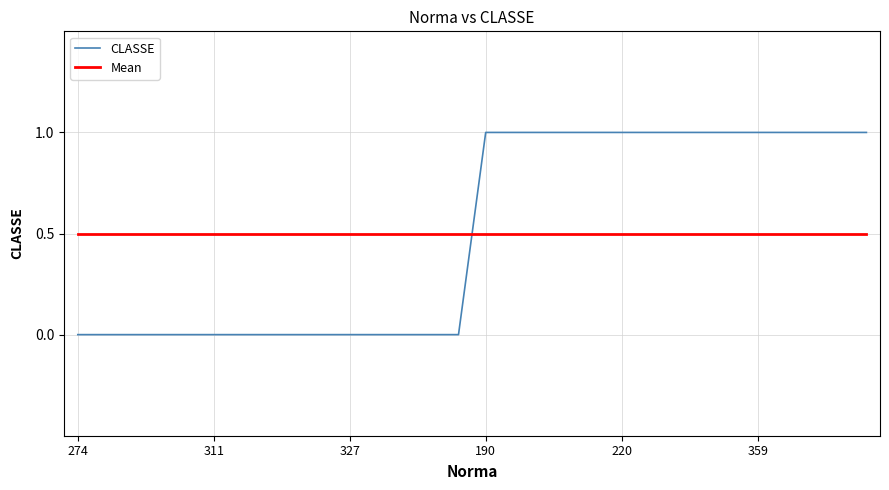

Reading right to left, transcribe all the data shown in this chart.

CLASSE: 1.0	1.0	1.0	1.0	1.0	1.0	1.0	1.0	1.0	1.0	1.0	1.0	1.0	1.0	1.0	0.0	0.0	0.0	0.0	0.0	0.0	0.0	0.0	0.0	0.0	0.0	0.0	0.0	0.0	0.0
Mean: 0.5	0.5	0.5	0.5	0.5	0.5	0.5	0.5	0.5	0.5	0.5	0.5	0.5	0.5	0.5	0.5	0.5	0.5	0.5	0.5	0.5	0.5	0.5	0.5	0.5	0.5	0.5	0.5	0.5	0.5